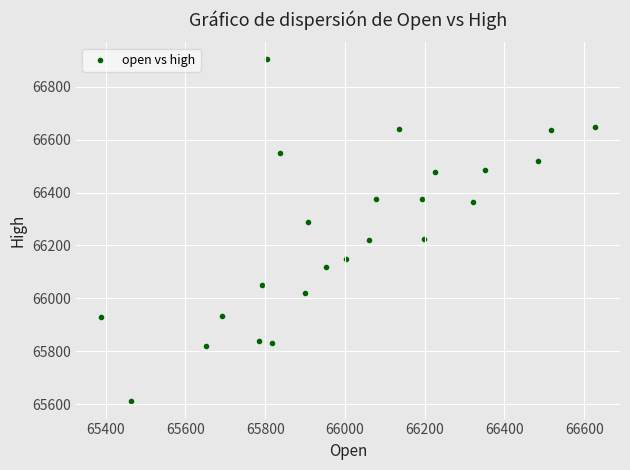

What is the range of Y values (max minus min)?

1293.6